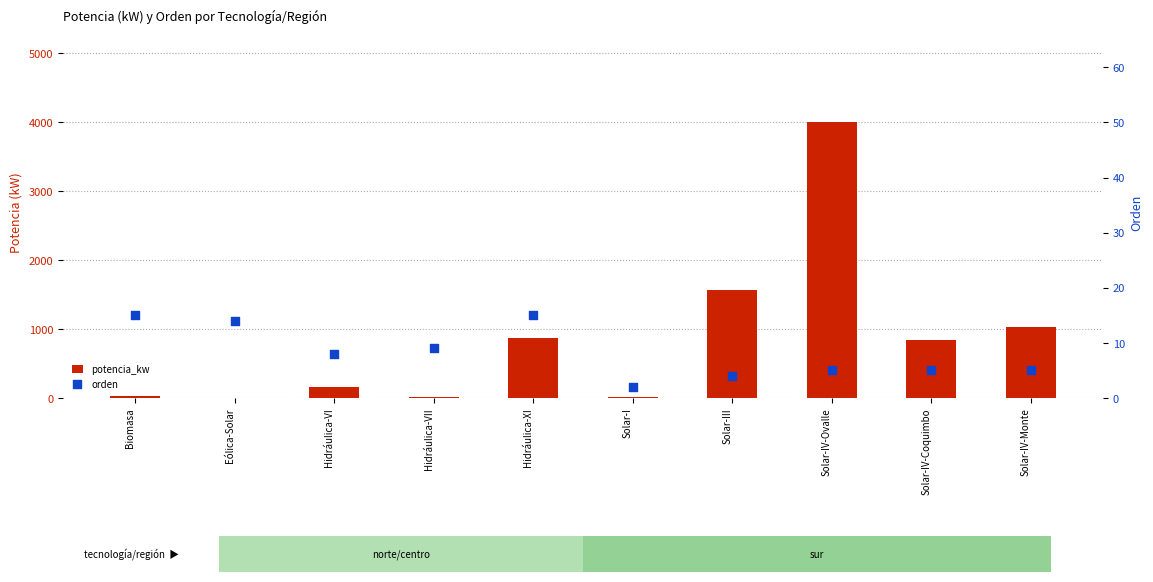

What is the total value across all series at Hidráulica-VI?

174.0